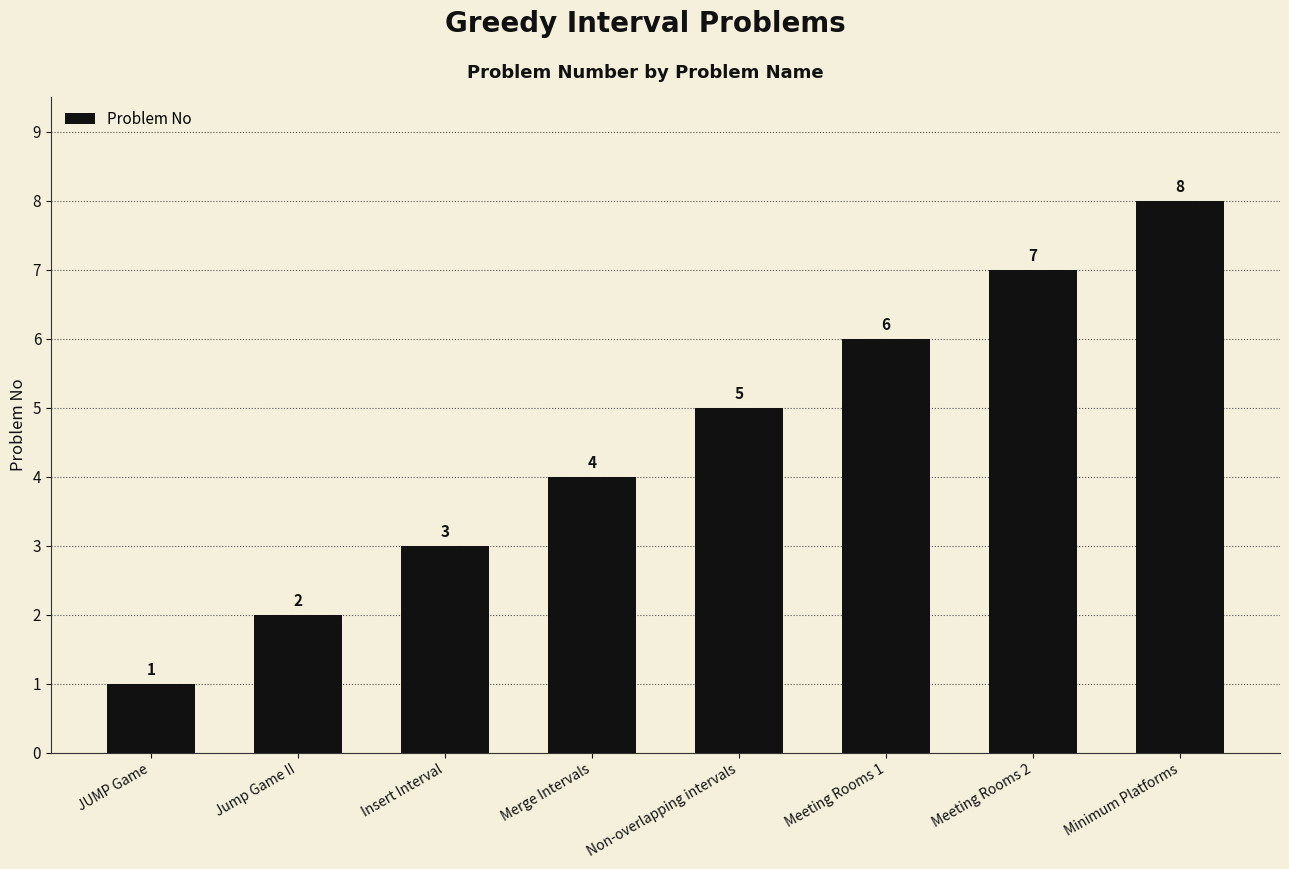

What is the difference between the values at JUMP Game and Insert Interval?

2